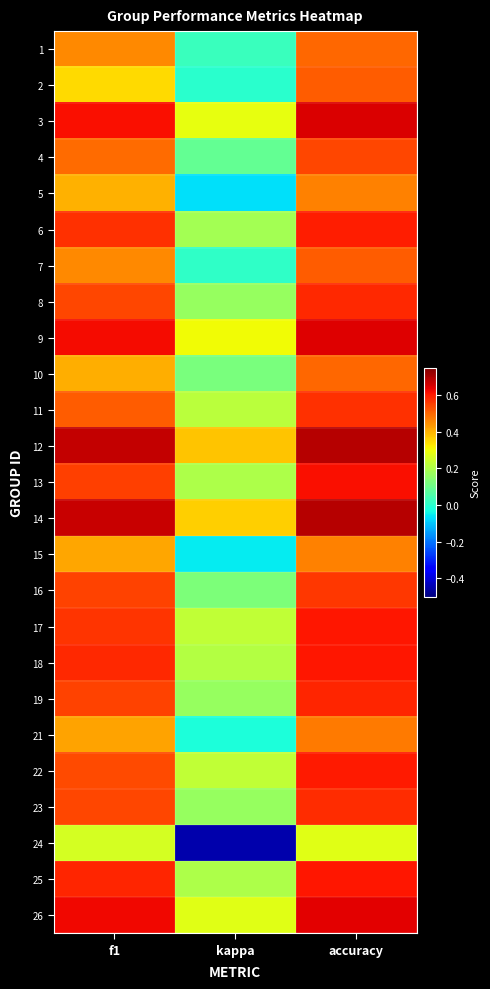

Reading left to right, transcribe all the data shown in this chart.

1: f1=0.5	kappa=0.0	accuracy=0.5
2: f1=0.3	kappa=0.0	accuracy=0.5
3: f1=0.6	kappa=0.3	accuracy=0.7
4: f1=0.5	kappa=0.1	accuracy=0.5
5: f1=0.4	kappa=-0.1	accuracy=0.5
6: f1=0.6	kappa=0.2	accuracy=0.6
7: f1=0.5	kappa=0.0	accuracy=0.5
8: f1=0.5	kappa=0.2	accuracy=0.6
9: f1=0.6	kappa=0.3	accuracy=0.6
10: f1=0.4	kappa=0.1	accuracy=0.5
11: f1=0.5	kappa=0.2	accuracy=0.6
12: f1=0.7	kappa=0.4	accuracy=0.7
13: f1=0.6	kappa=0.2	accuracy=0.6
14: f1=0.7	kappa=0.4	accuracy=0.7
15: f1=0.4	kappa=-0.1	accuracy=0.5
16: f1=0.5	kappa=0.1	accuracy=0.6
17: f1=0.6	kappa=0.2	accuracy=0.6
18: f1=0.6	kappa=0.2	accuracy=0.6
19: f1=0.5	kappa=0.2	accuracy=0.6
21: f1=0.4	kappa=-0.0	accuracy=0.5
22: f1=0.5	kappa=0.2	accuracy=0.6
23: f1=0.5	kappa=0.2	accuracy=0.6
24: f1=0.3	kappa=-0.4	accuracy=0.3
25: f1=0.6	kappa=0.2	accuracy=0.6
26: f1=0.6	kappa=0.3	accuracy=0.6